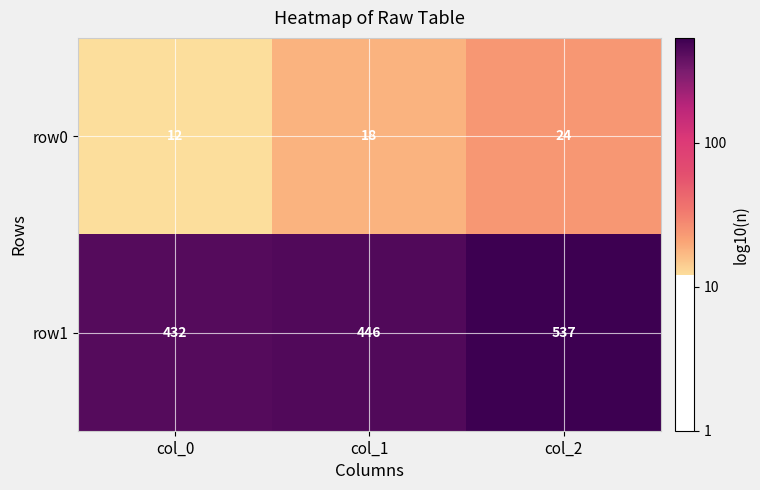

Which series has the largest total across all categories?

row1